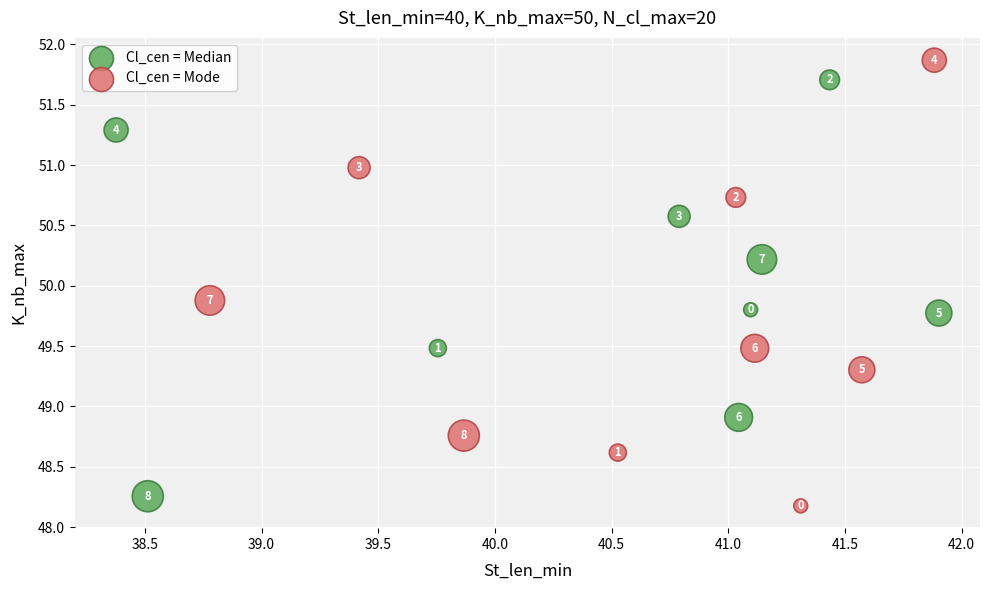

Which series has the largest Y range (max minus min)?

Cl_cen = Mode